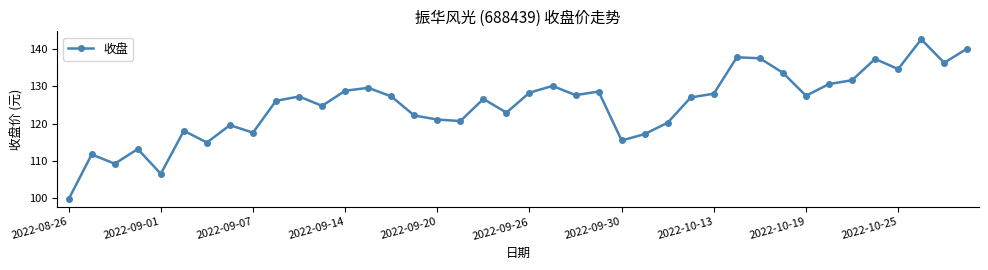

What is the minimum value shown in the chart?

99.8